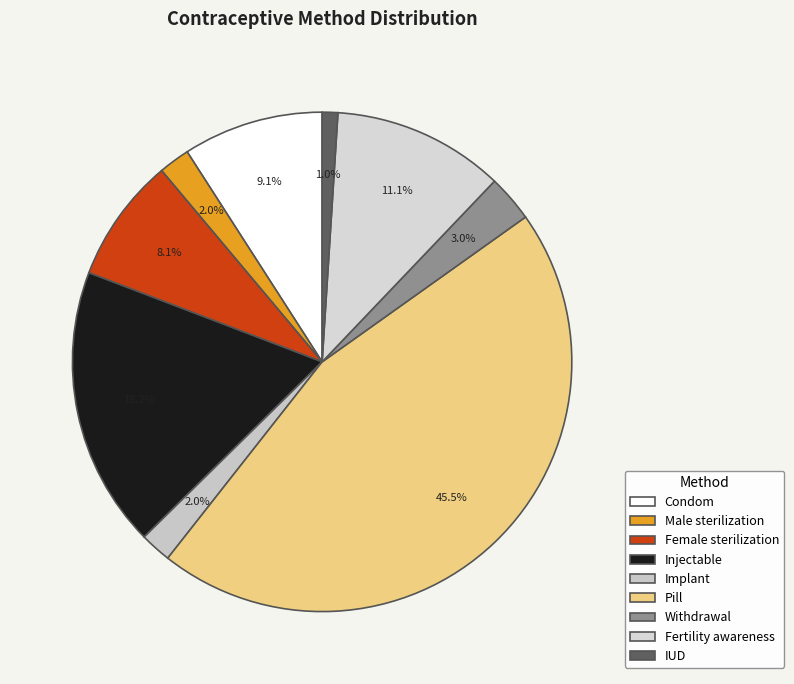

Is there any slice that represents more than half of the pie?

No